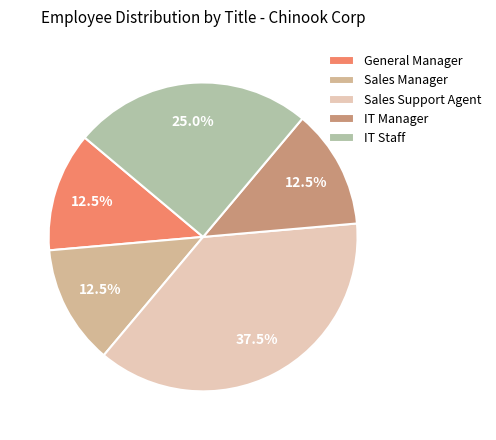

Is there any slice that represents more than half of the pie?

No